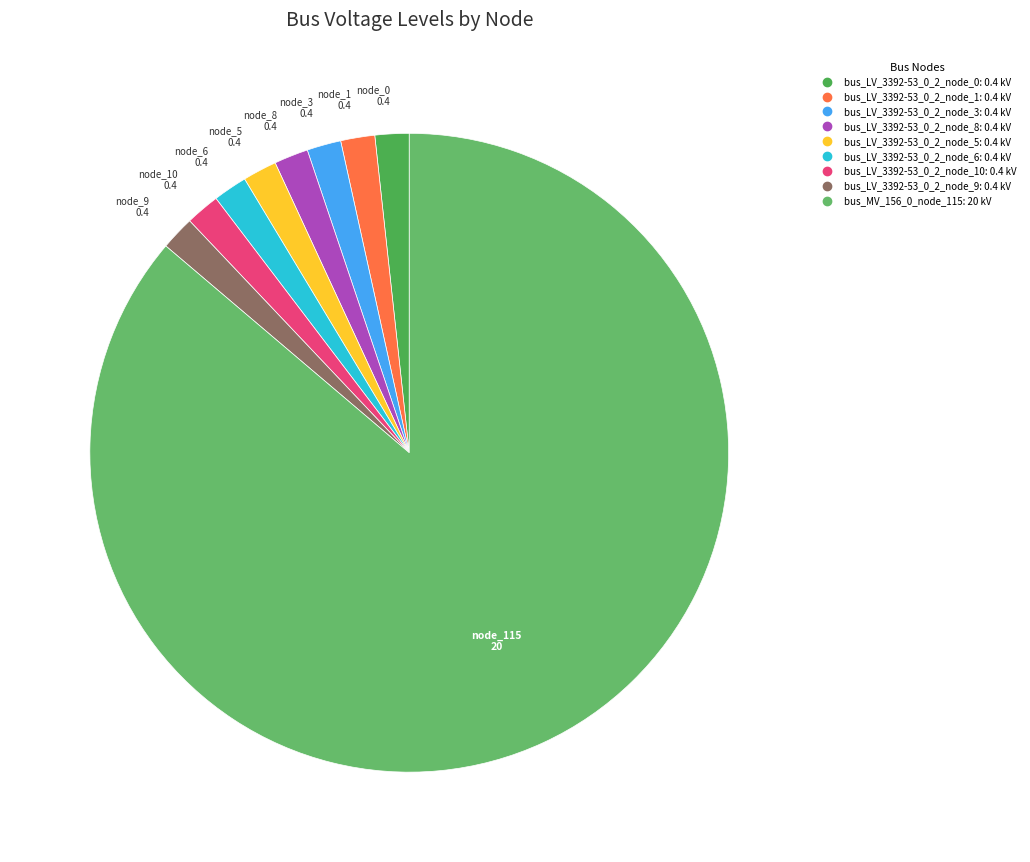

Count the number of slices in the pie.

9